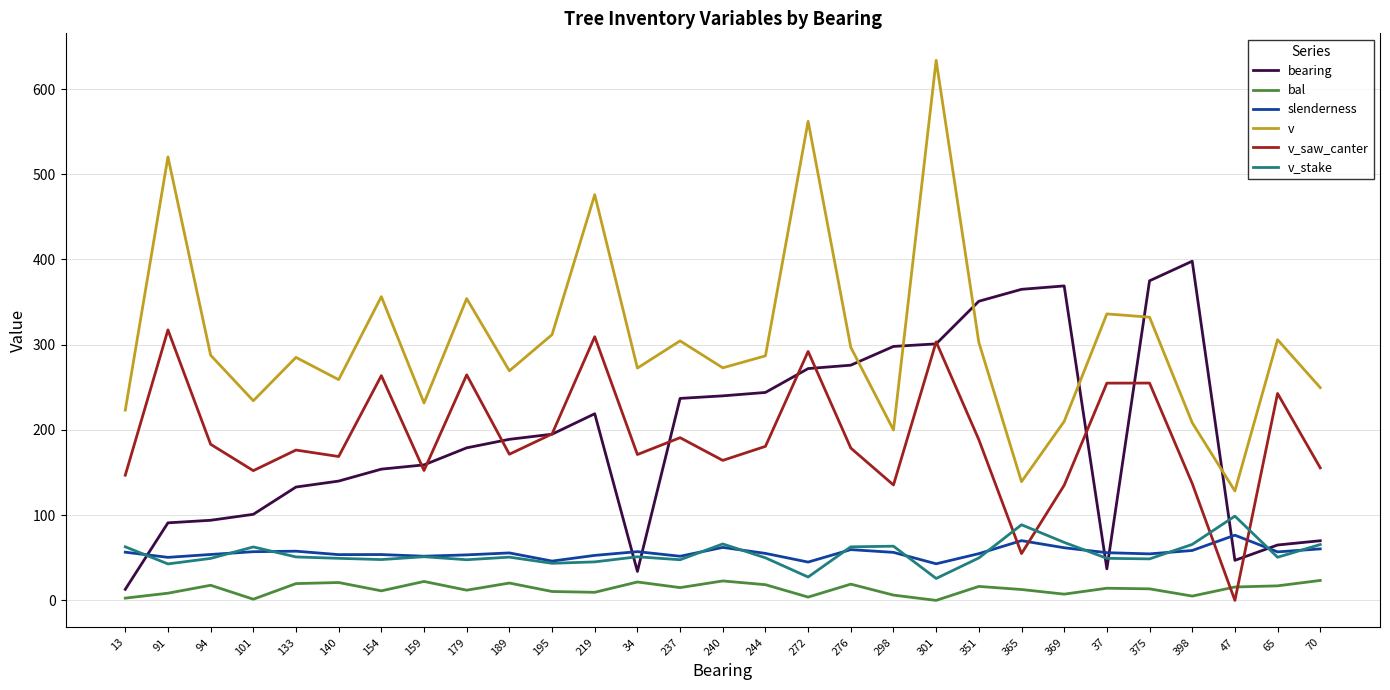

How many intersections are there between v_saw_canter and bal?

2